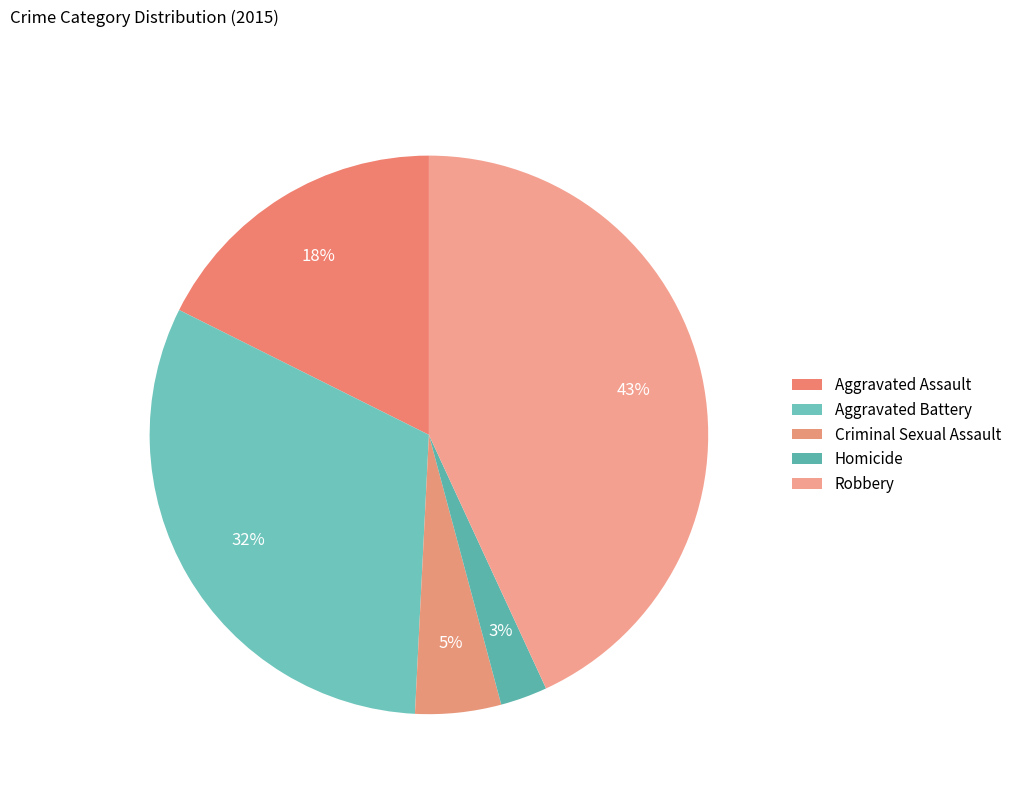

What is the total percentage of Criminal Sexual Assault and Aggravated Battery?

36.6%